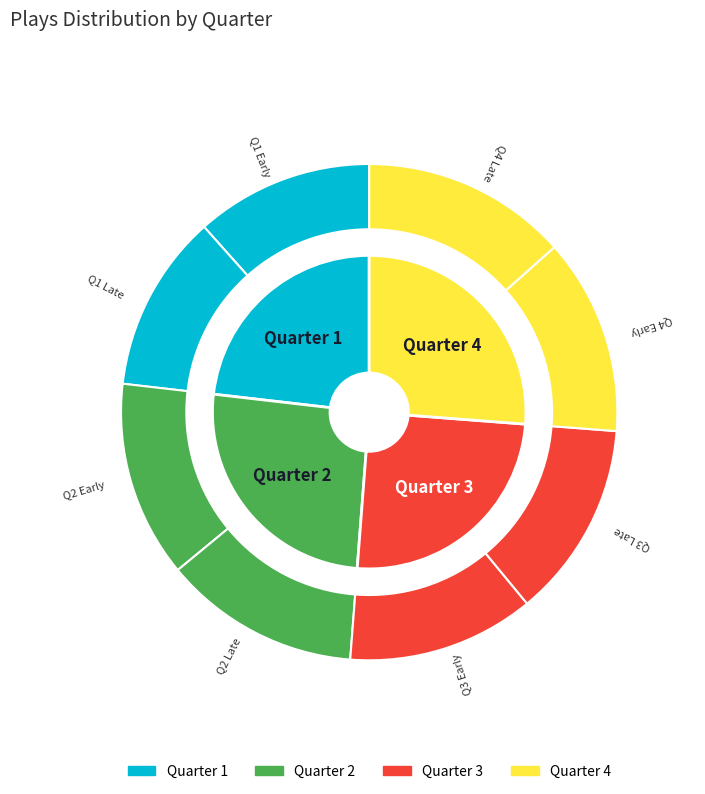

To the nearest percent, what is the difference between the largest and smallest slice percentages?

3%